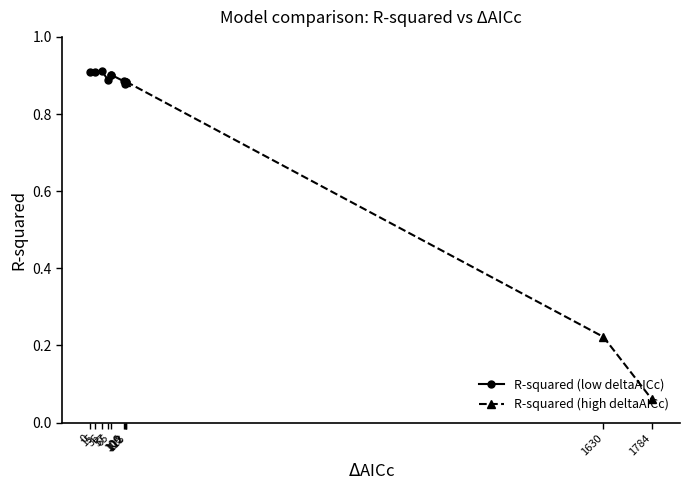

Between 57 and 1630, which is larger?

57